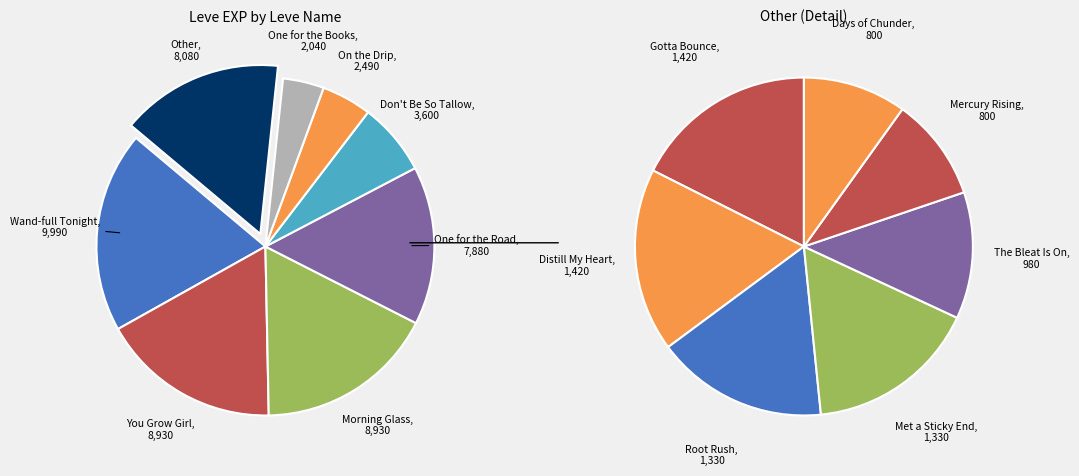

What percentage is the The Bleat Is On slice, to the nearest percent?

2%